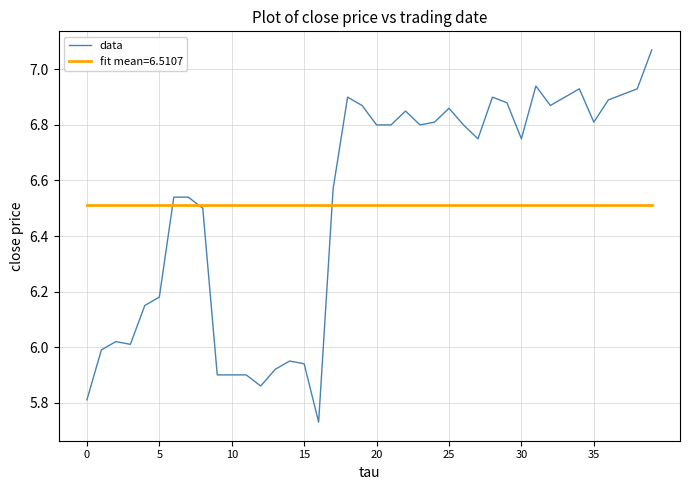

Which series has the largest range (max minus min)?

data